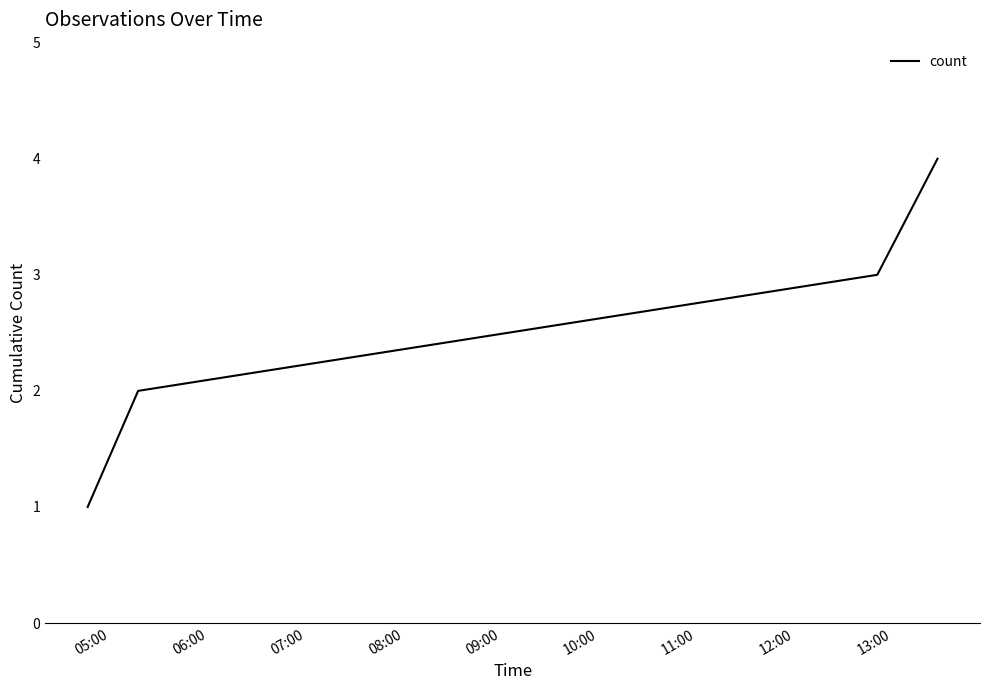

What is the maximum value shown in the chart?

4